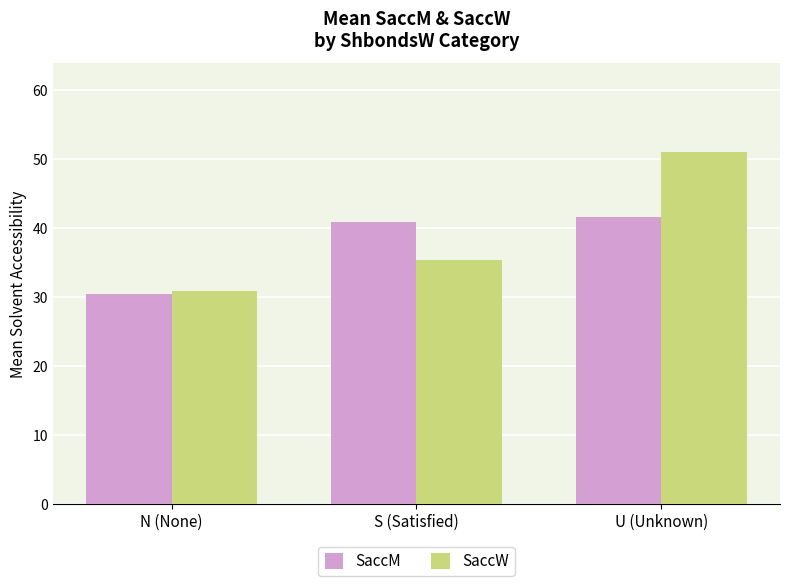

At which label is SaccW closest to 40?

S (Satisfied)